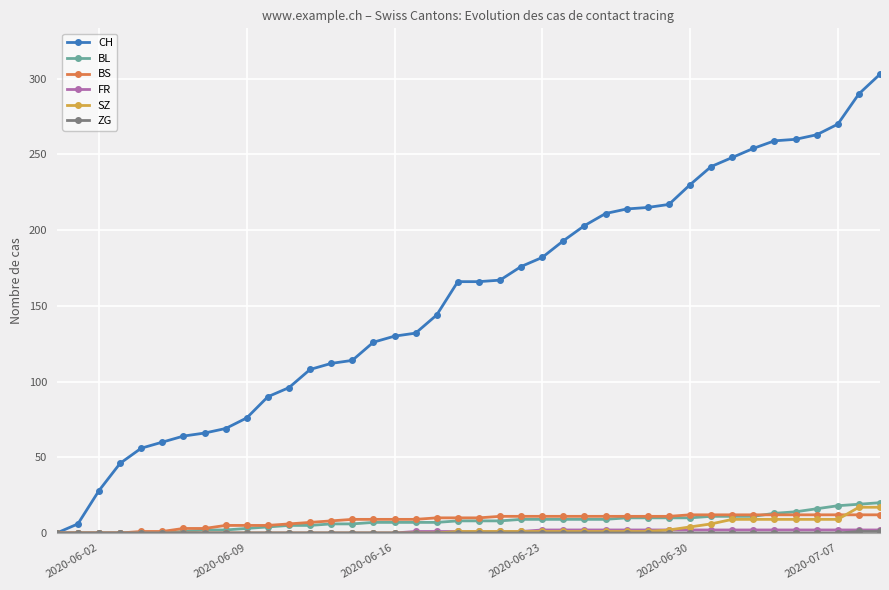

What is the maximum value shown in the chart?

303